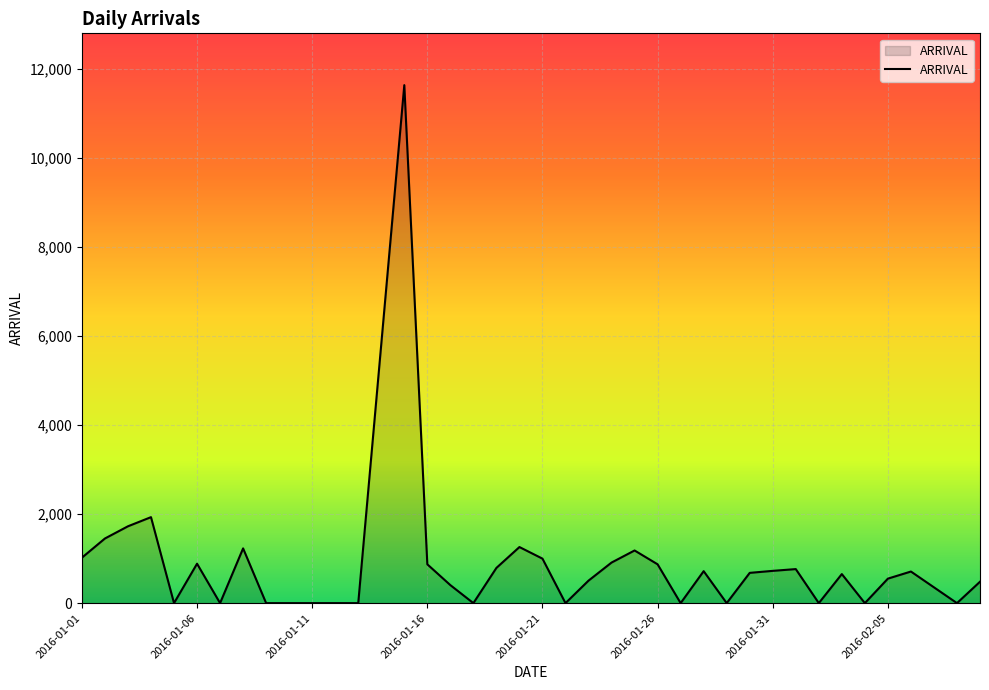

What is the maximum value shown in the chart?

11633.0